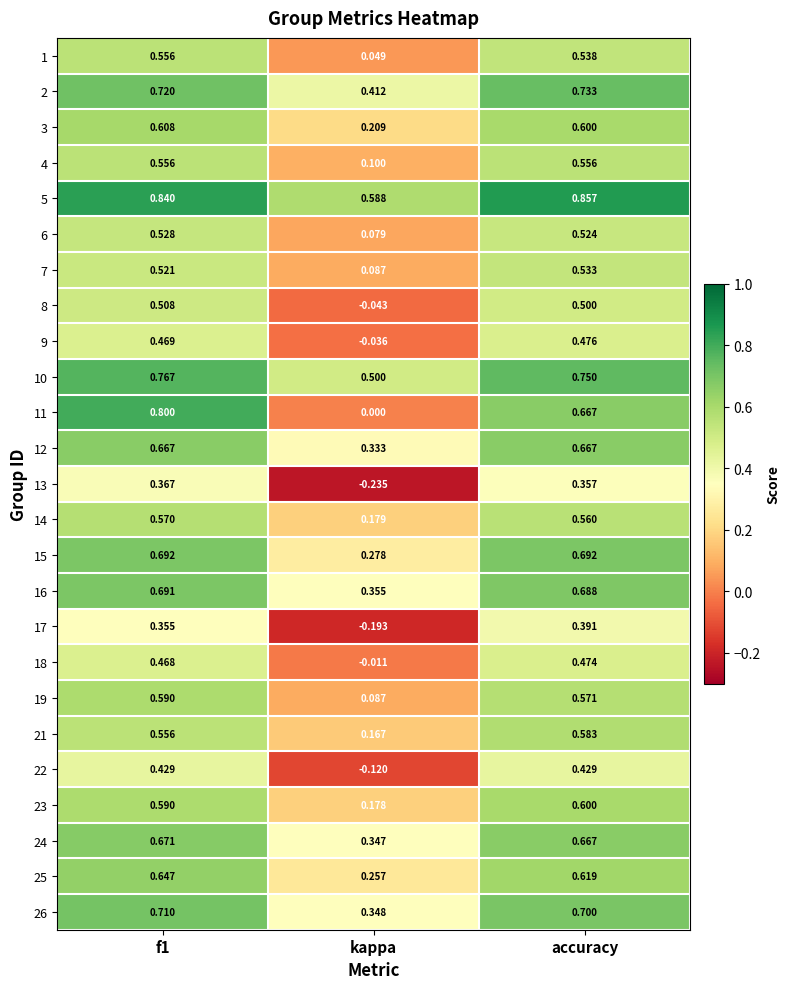

Is the value of 13 at accuracy greater than the value of 19 at accuracy?

No